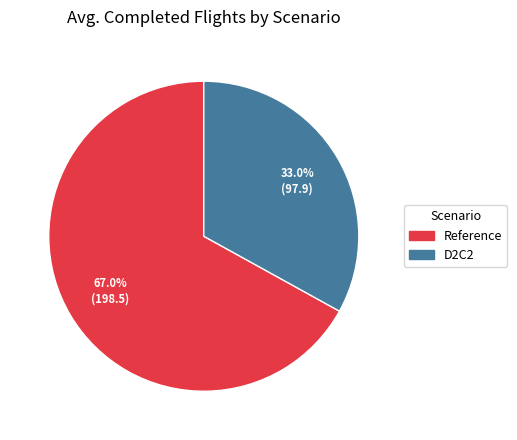

Between D2C2 and Reference, which is larger?

Reference